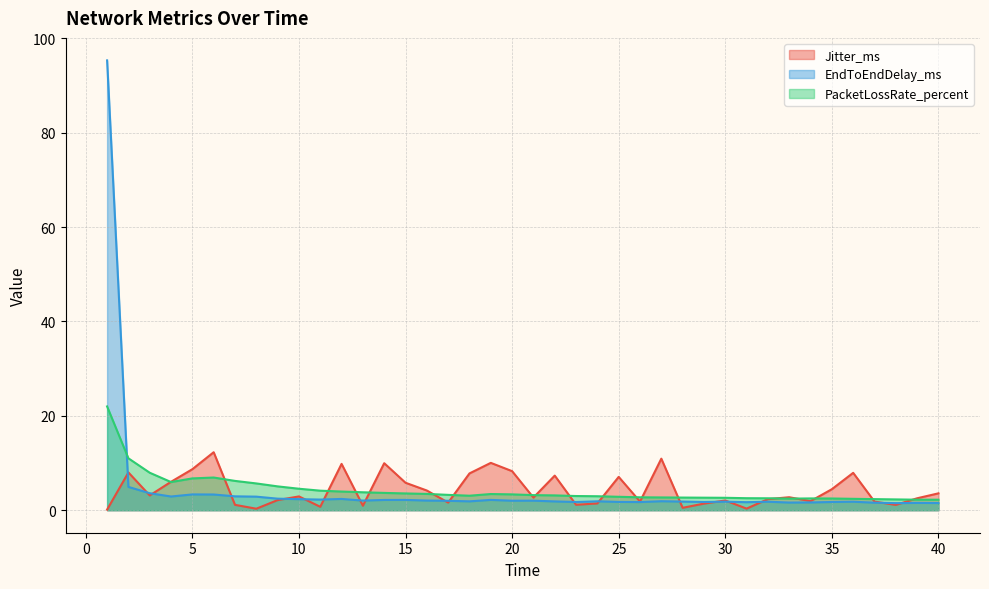

Rank the categories by EndToEndDelay_ms value from highest to lowest.

1, 2, 3, 5, 6, 7, 4, 8, 9, 12, 10, 11, 19, 15, 14, 16, 13, 21, 20, 17, 27, 24, 18, 22, 28, 30, 36, 32, 25, 35, 29, 23, 26, 31, 34, 33, 37, 39, 40, 38